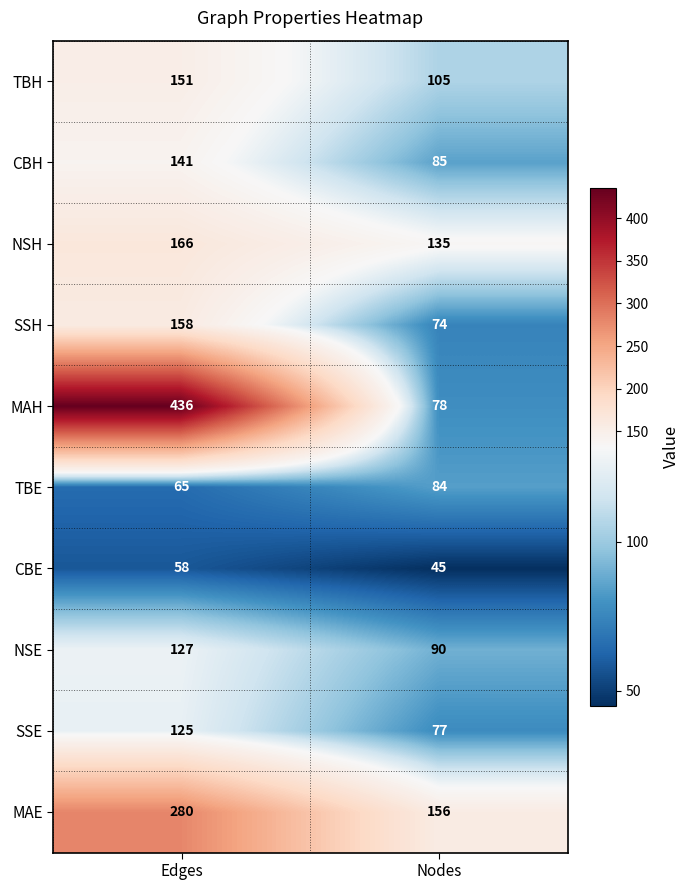

Reading right to left, extract all data points from this chart.

TBH: 105	151
CBH: 85	141
NSH: 135	166
SSH: 74	158
MAH: 78	436
TBE: 84	65
CBE: 45	58
NSE: 90	127
SSE: 77	125
MAE: 156	280